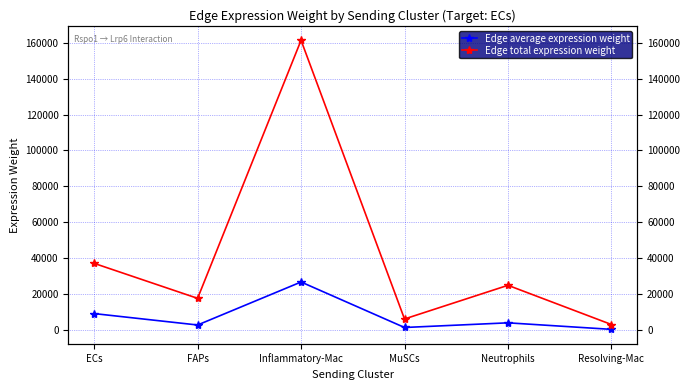

Is the value of Edge total expression weight at Resolving-Mac greater than the value of Edge average expression weight at ECs?

No